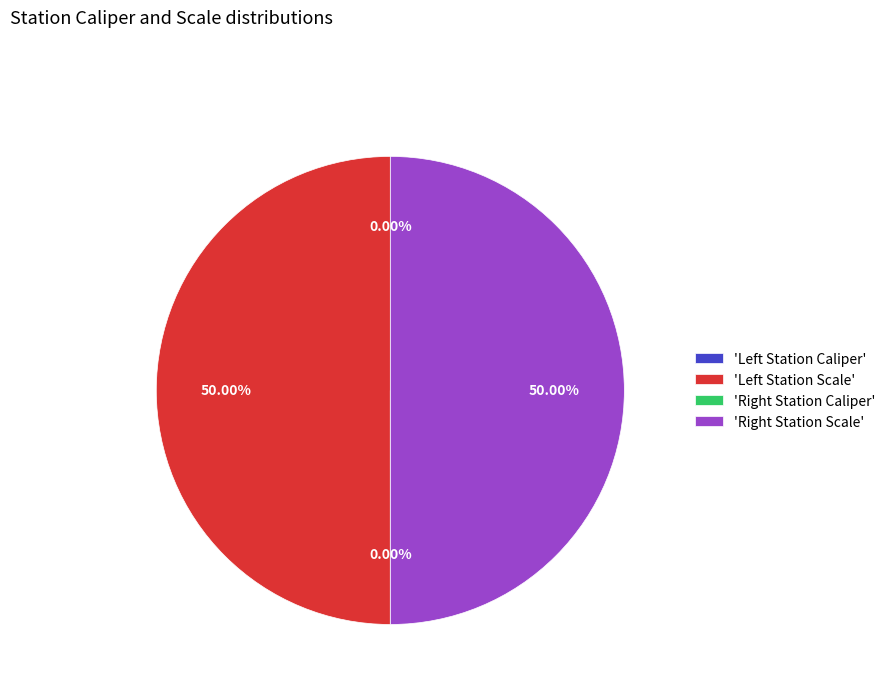

Count the number of slices in the pie.

4